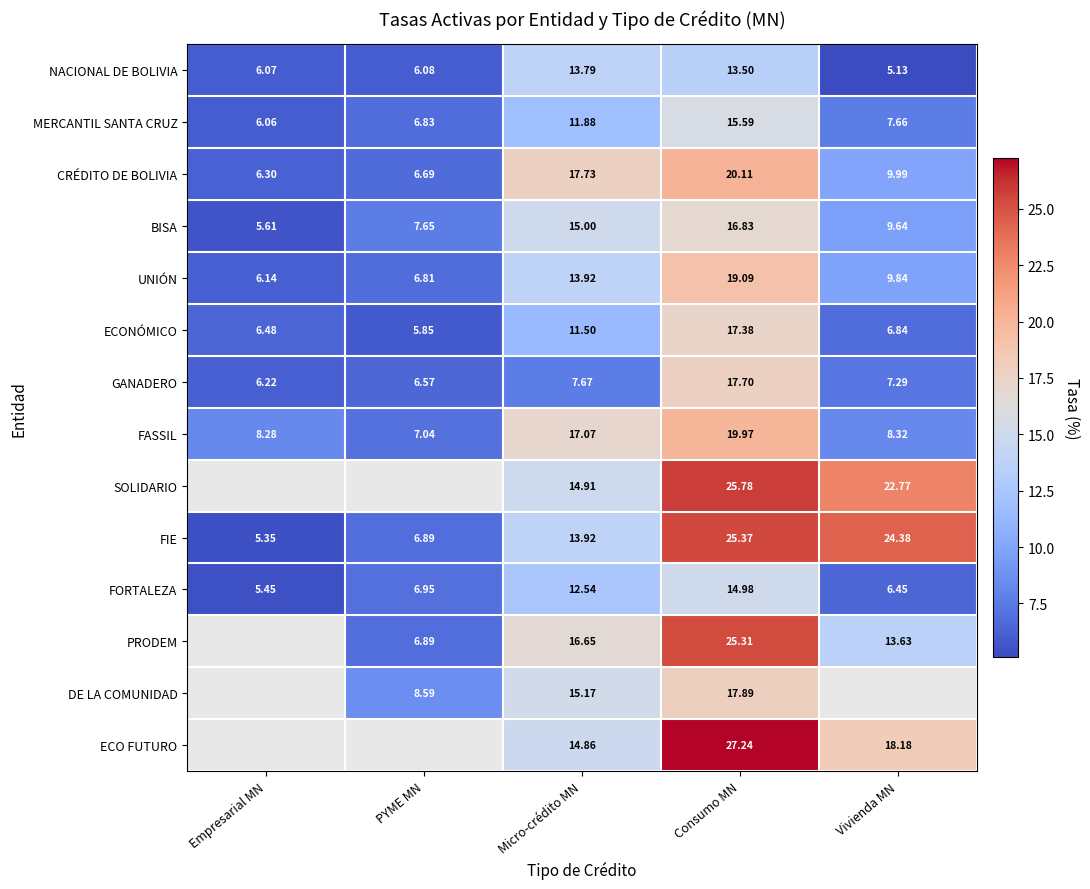

Which category has the highest value in the FIE series?

Consumo MN